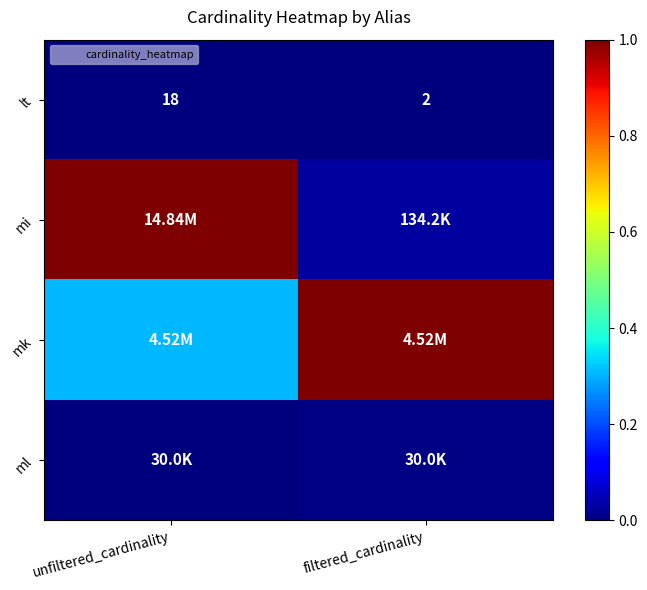

Between unfiltered_cardinality and filtered_cardinality, which is larger?

unfiltered_cardinality